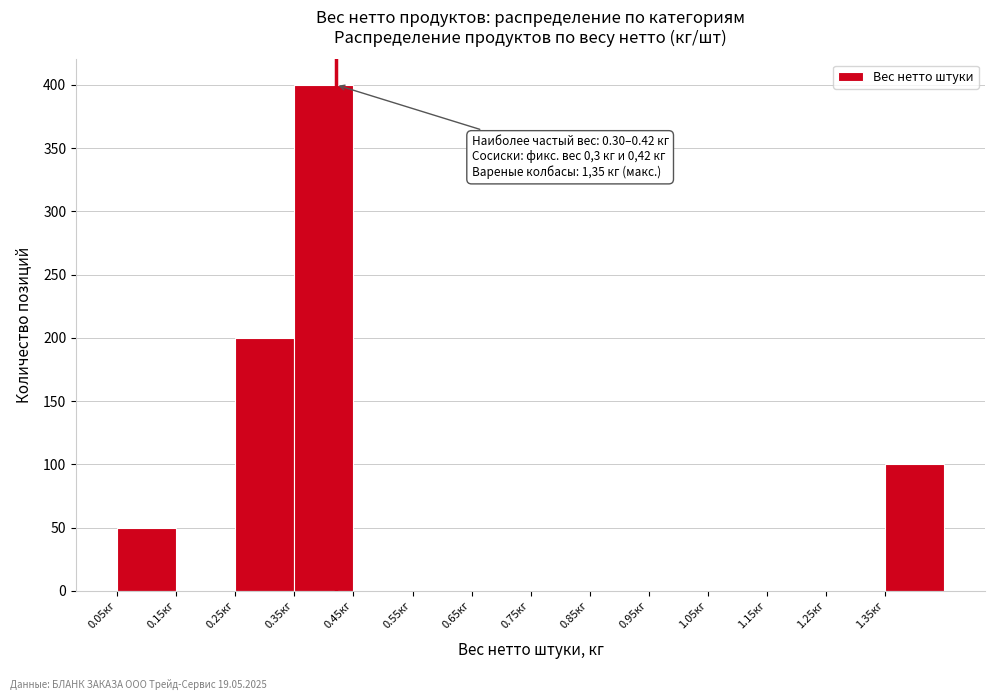

Over which range of the x-axis is the bar tallest?

0.35 to 0.45